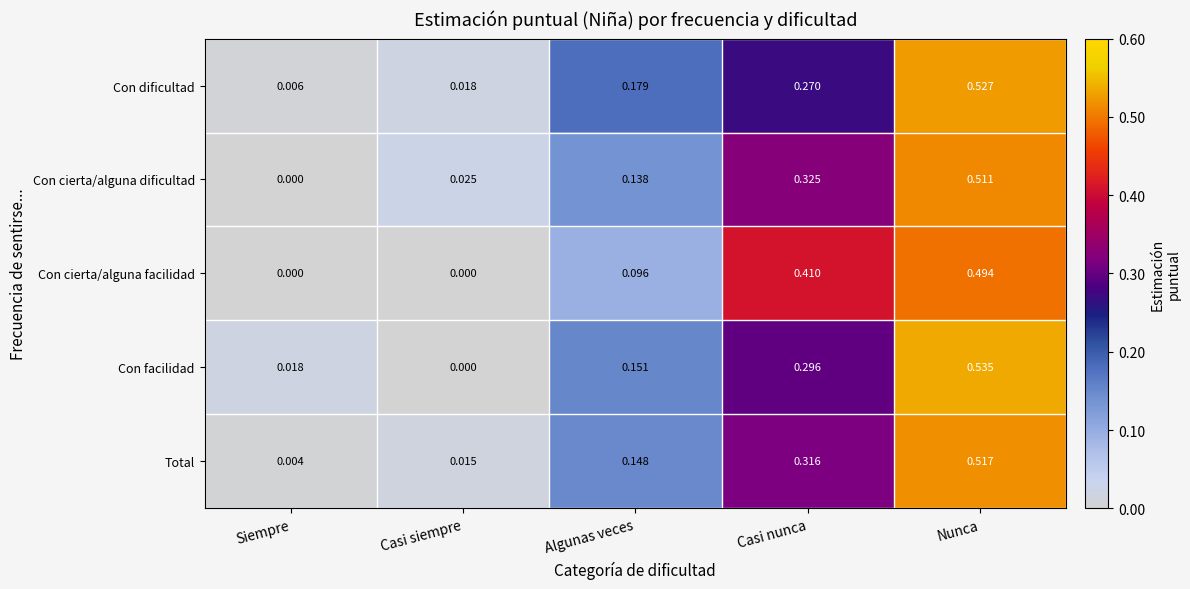

How many distinct data groups are displayed?

5